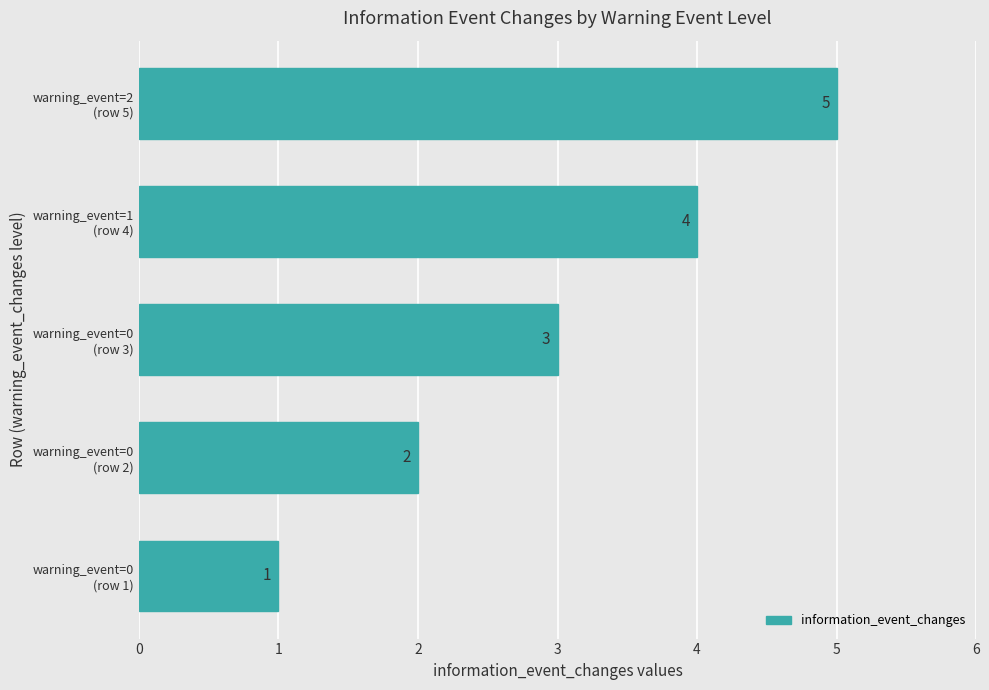

Rank the categories by value from highest to lowest.

warning_event=2
(row 5), warning_event=1
(row 4), warning_event=0
(row 3), warning_event=0
(row 2), warning_event=0
(row 1)